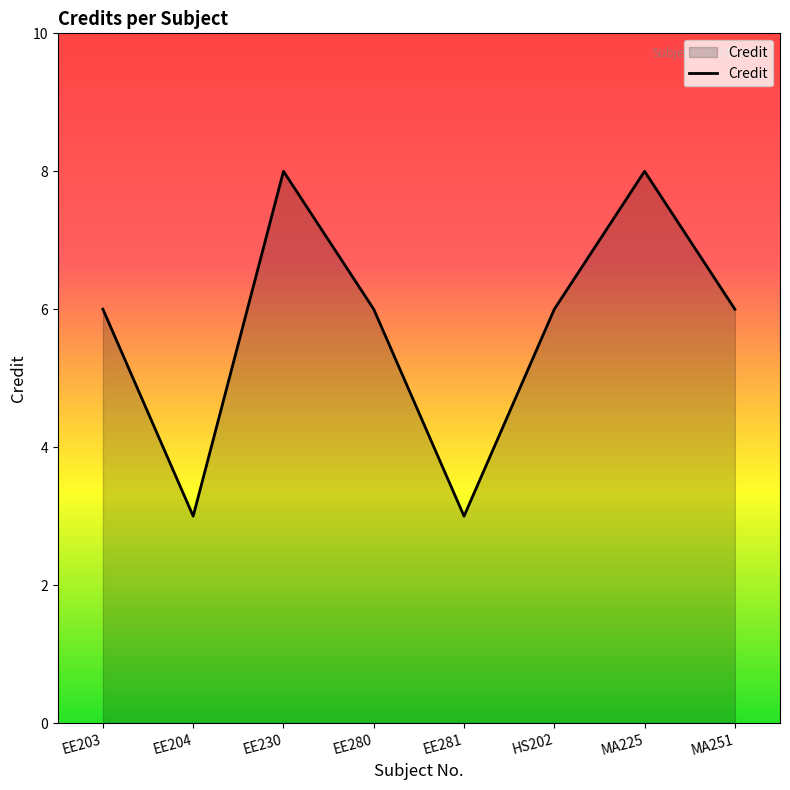

Does the chart have visible grid lines?

No